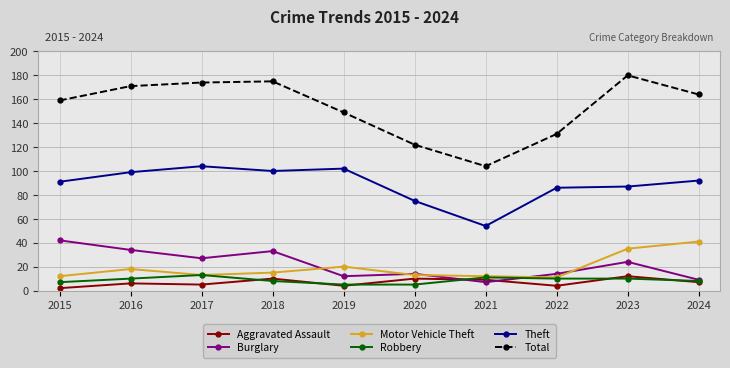

Reading left to right, transcribe all the data shown in this chart.

Aggravated Assault: 2015=2	2016=6	2017=5	2018=10	2019=4	2020=10	2021=9	2022=4	2023=12	2024=7
Burglary: 2015=42	2016=34	2017=27	2018=33	2019=12	2020=14	2021=7	2022=14	2023=24	2024=9
Motor Vehicle Theft: 2015=12	2016=18	2017=13	2018=15	2019=20	2020=13	2021=12	2022=11	2023=35	2024=41
Robbery: 2015=7	2016=10	2017=13	2018=8	2019=5	2020=5	2021=11	2022=10	2023=10	2024=8
Theft: 2015=91	2016=99	2017=104	2018=100	2019=102	2020=75	2021=54	2022=86	2023=87	2024=92
Total: 2015=159	2016=171	2017=174	2018=175	2019=149	2020=122	2021=104	2022=131	2023=180	2024=164